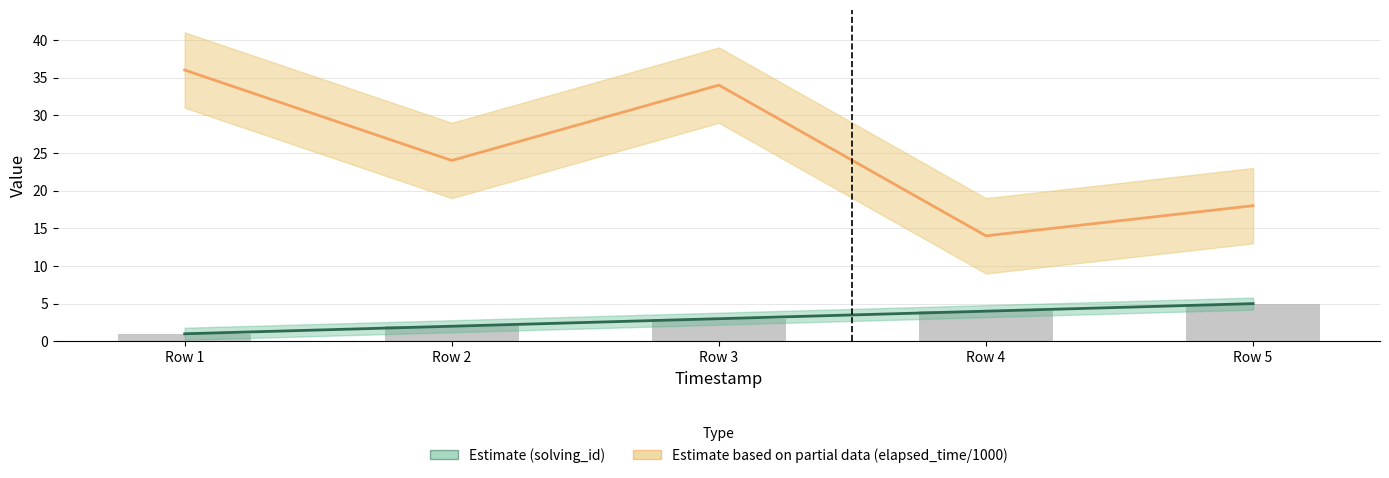

List the series in order of their overall mean, highest first.

elapsed_time, solving_id